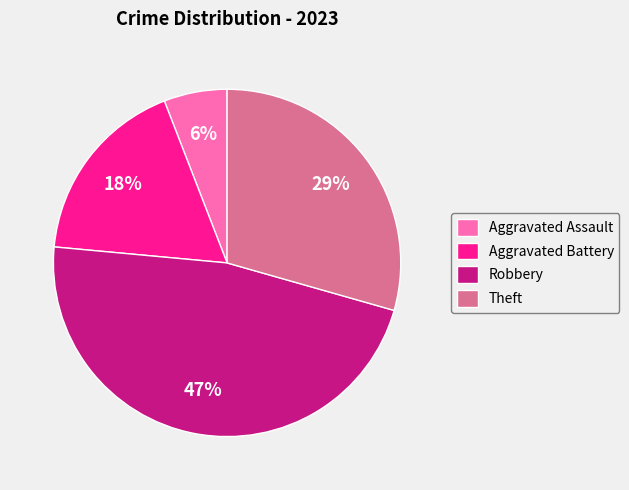

Do Aggravated Assault and Theft together represent more than half of the pie?

No